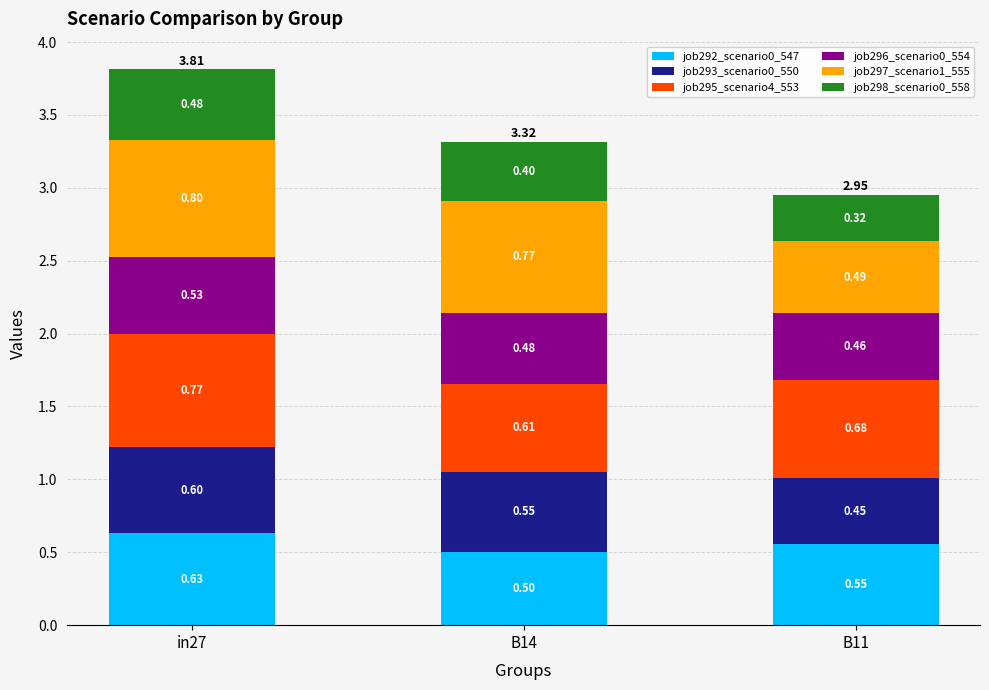

Does the chart contain any negative values?

No